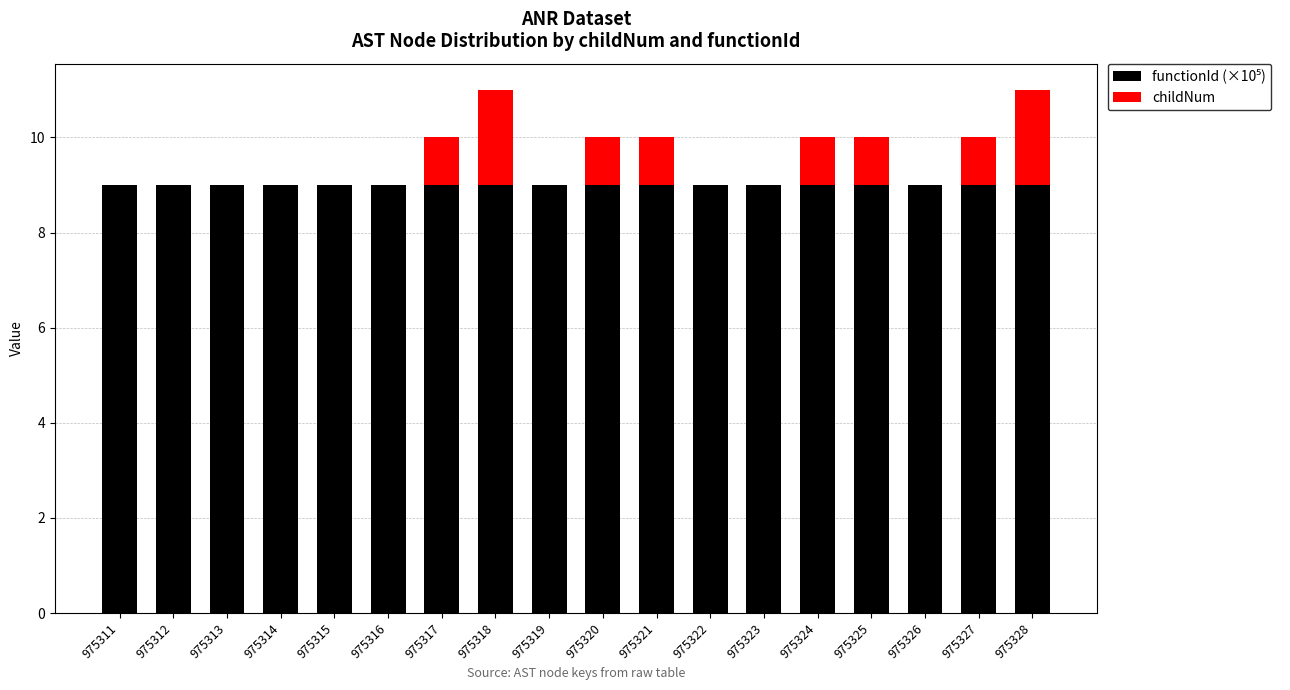

What is the total value across all series at 975312?

9